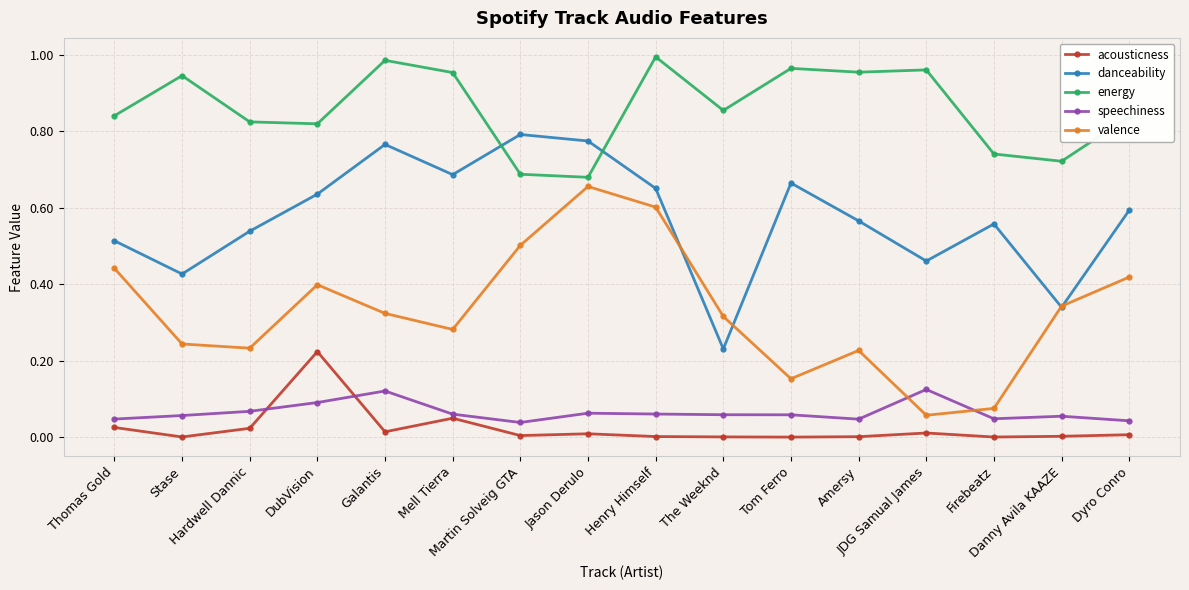

At which category does speechiness reach its first local valley?

Martin Solveig GTA